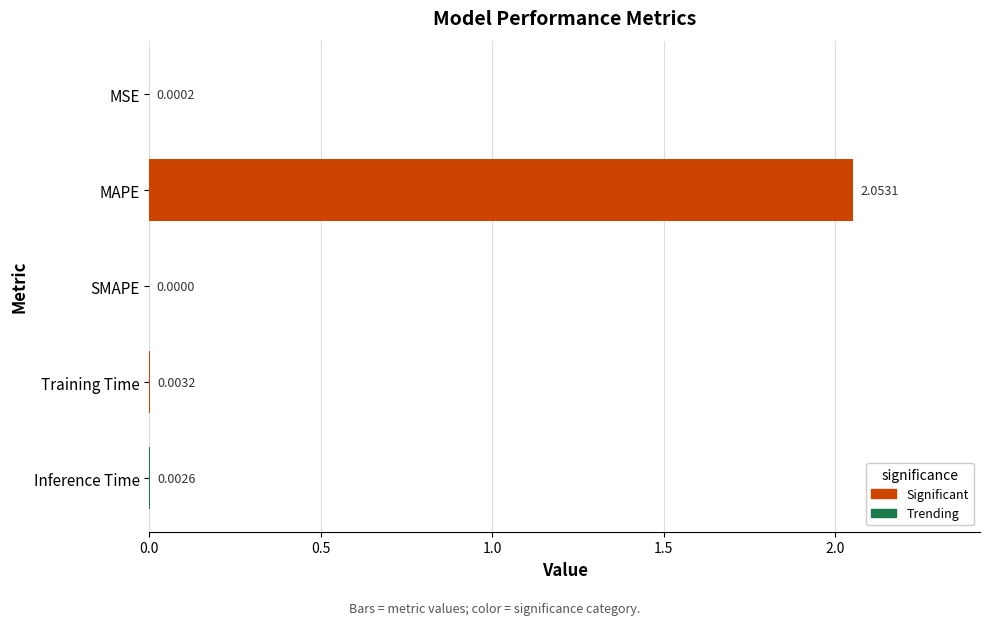

Which has a higher value, SMAPE or Training Time?

Training Time